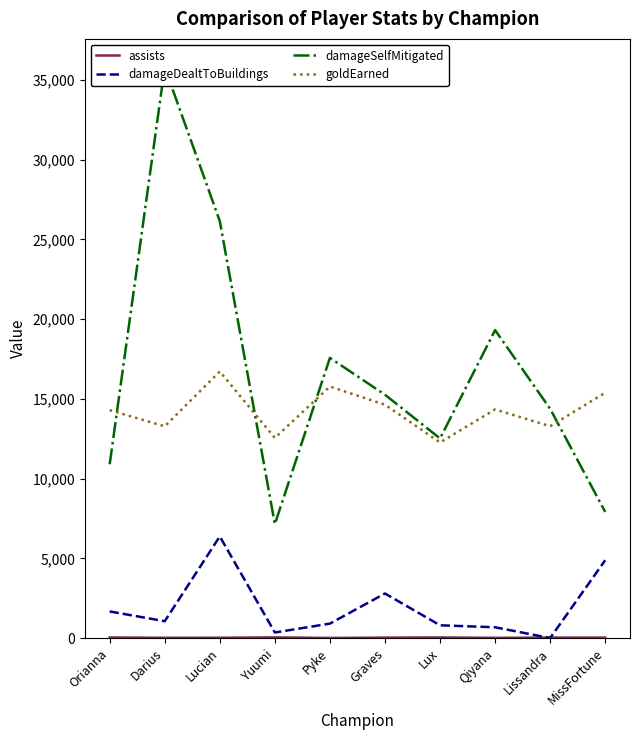

True or false: damageDealtToBuildings and damageSelfMitigated cross at least once.

False